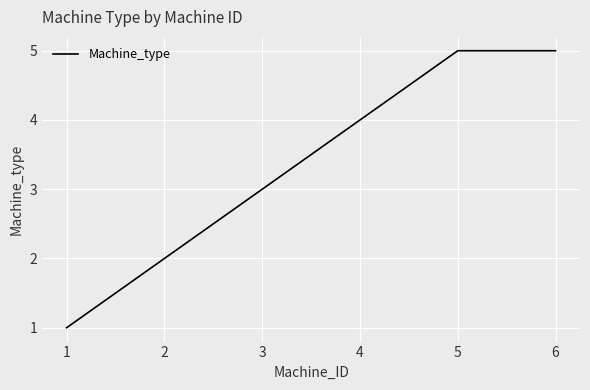

The value at 3 is 3. True or false?

True